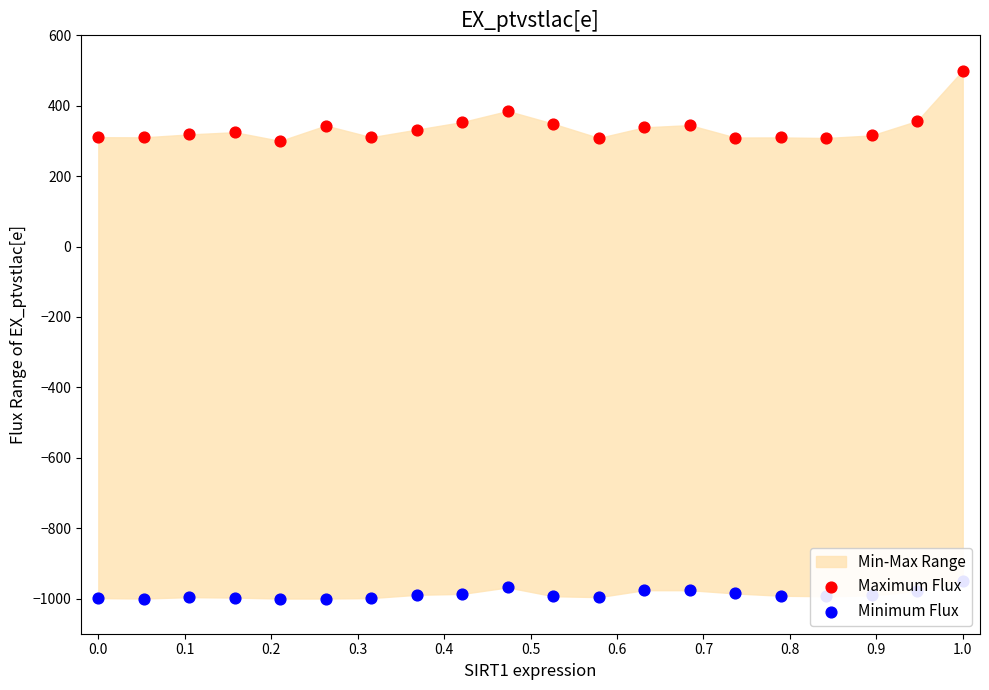

Which series reaches the maximum Y coordinate?

Maximum Flux